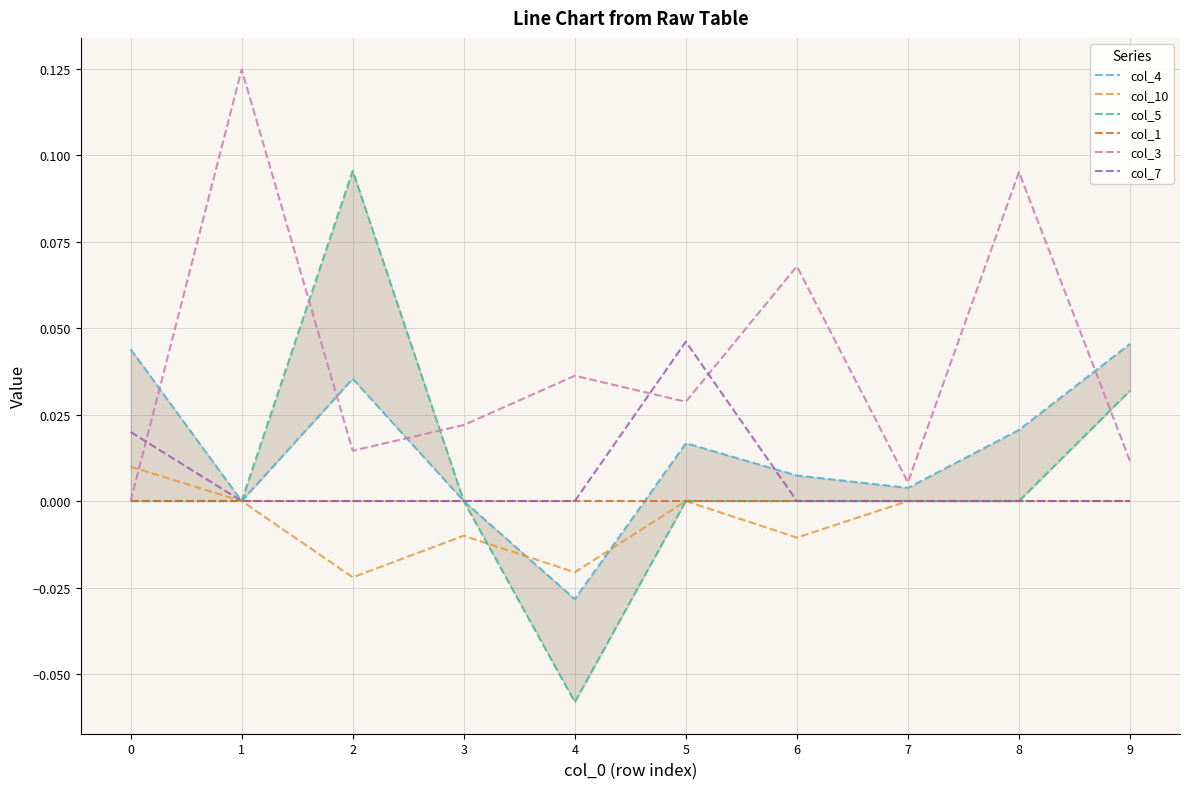

List the labels in order of col_3 value, smallest first.

0, 7, 9, 2, 3, 5, 4, 6, 8, 1